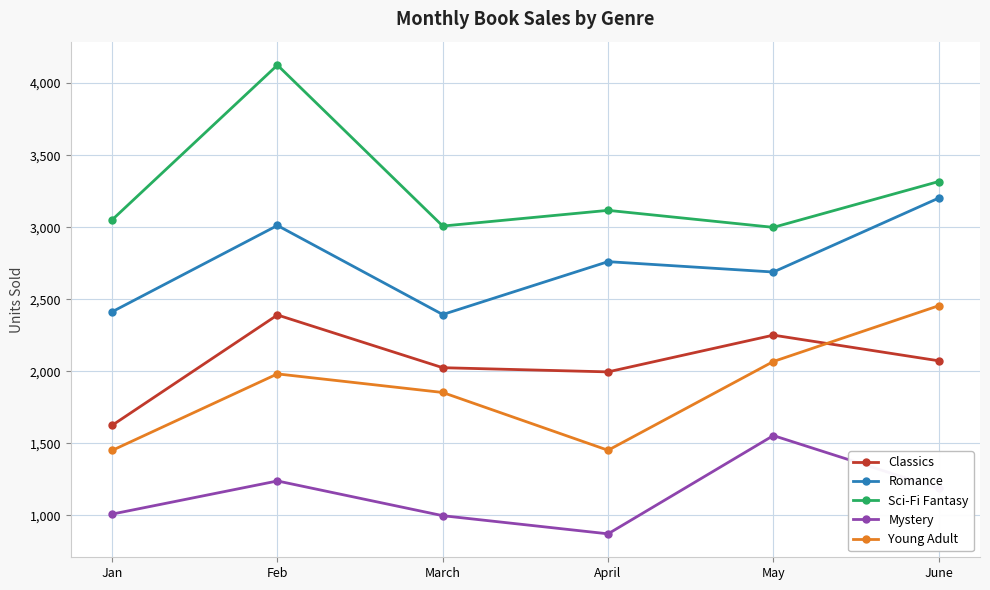

What is the sum of the Sci-Fi Fantasy values at Jan and June?

6368